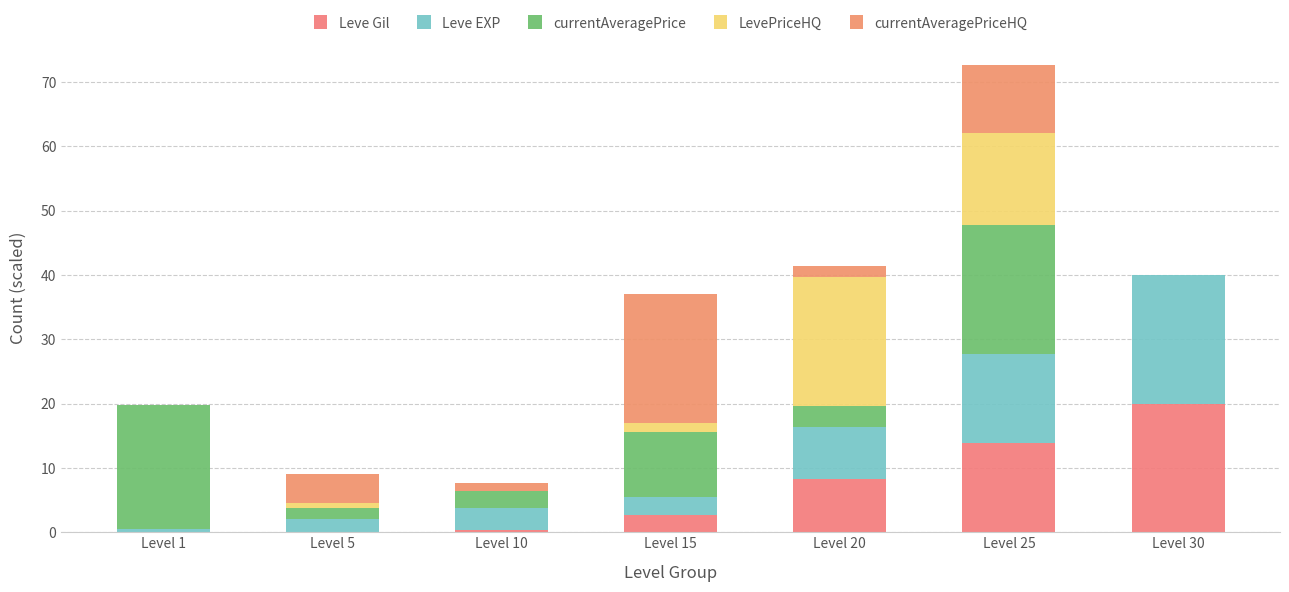

What is the difference between the maximum and second lowest values in the currentAveragePriceHQ series?

20.0